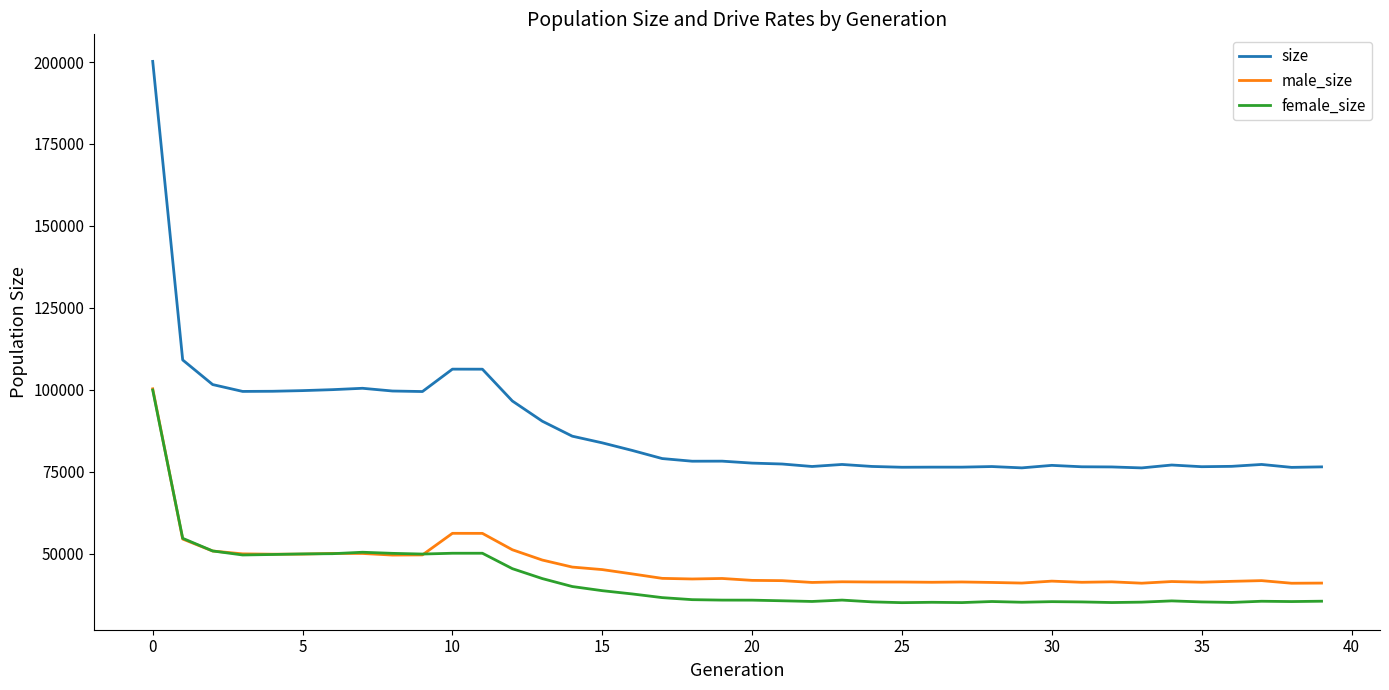

True or false: male_size and size cross at least once.

False